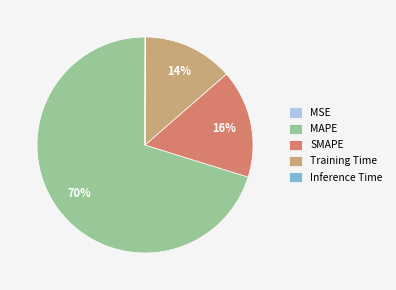

To the nearest percent, what percentage of the pie is SMAPE?

16%